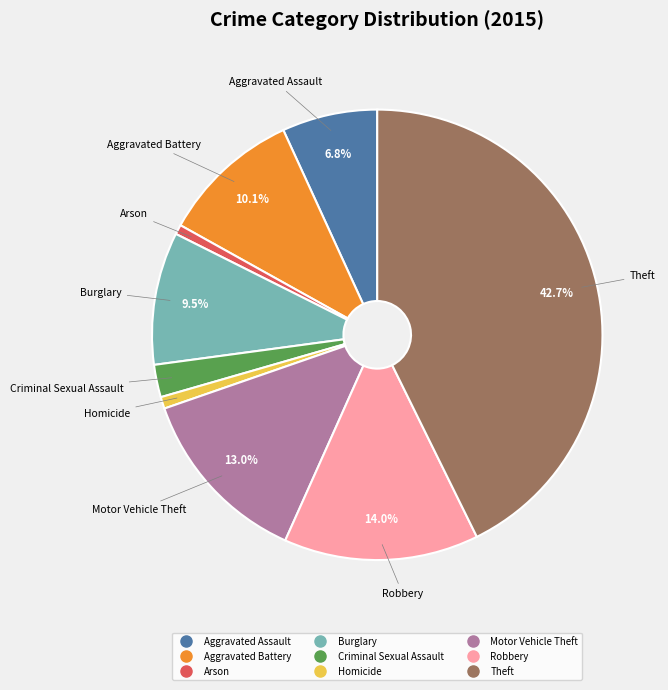

To the nearest percent, what is the combined percentage of Motor Vehicle Theft and Aggravated Battery?

23%